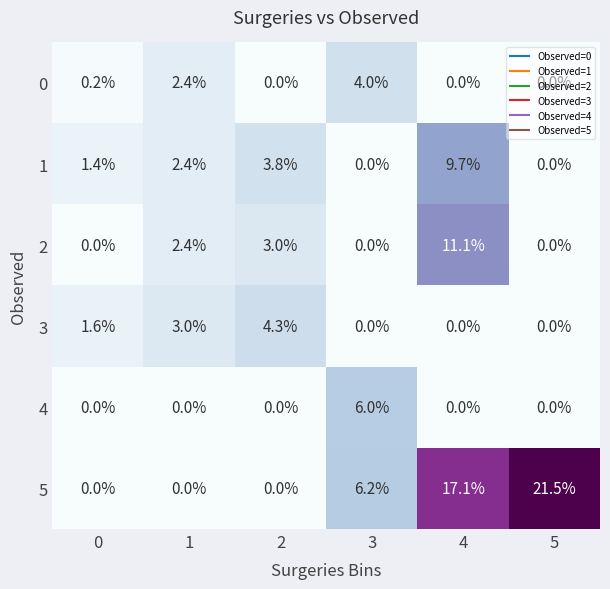

At how many categories does at least one series exceed 1?

6